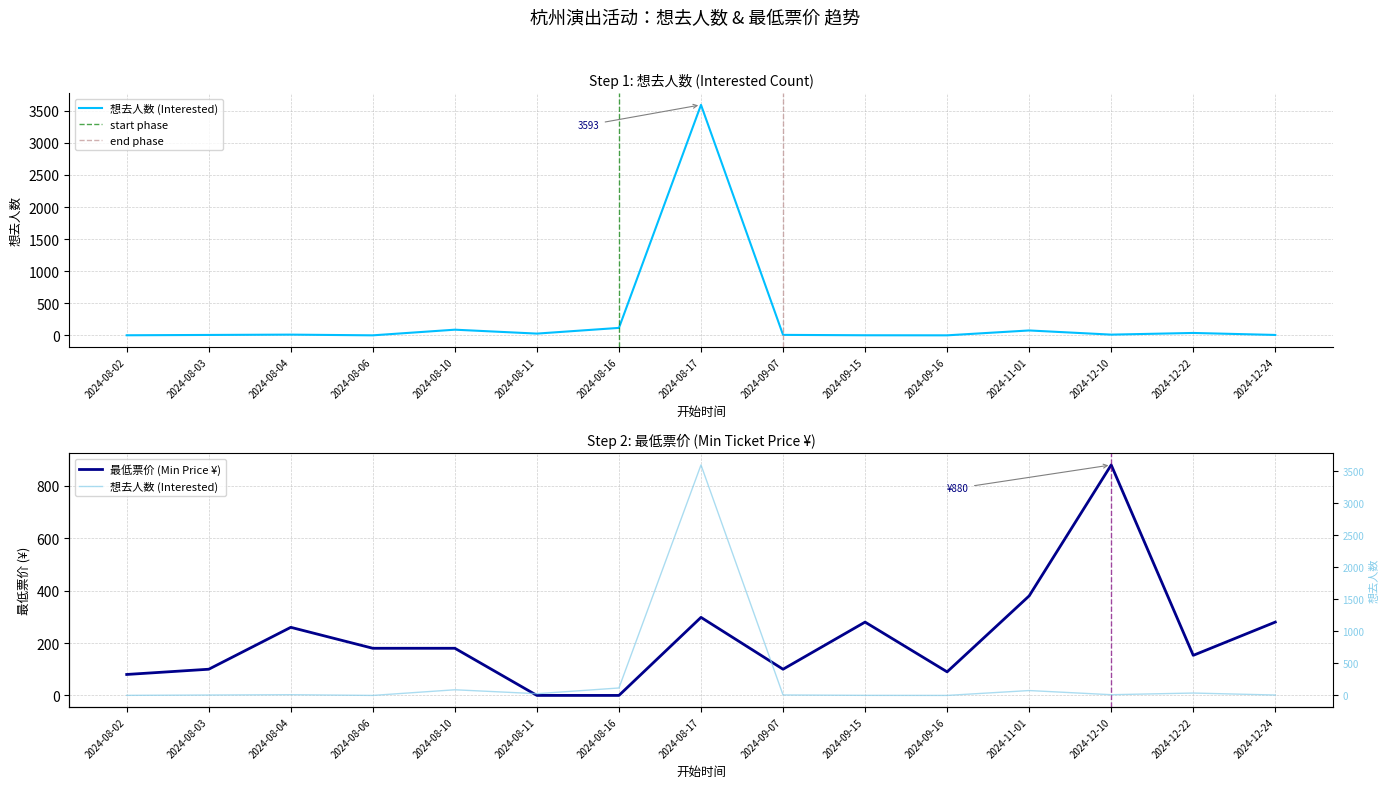

Is it true that 想去人数 (Interested) equals 76 at 2024-11-01?

True